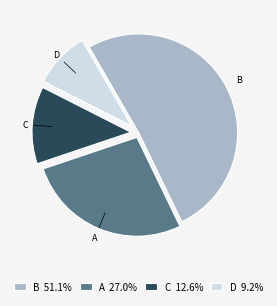

Does any single category account for the majority?

Yes